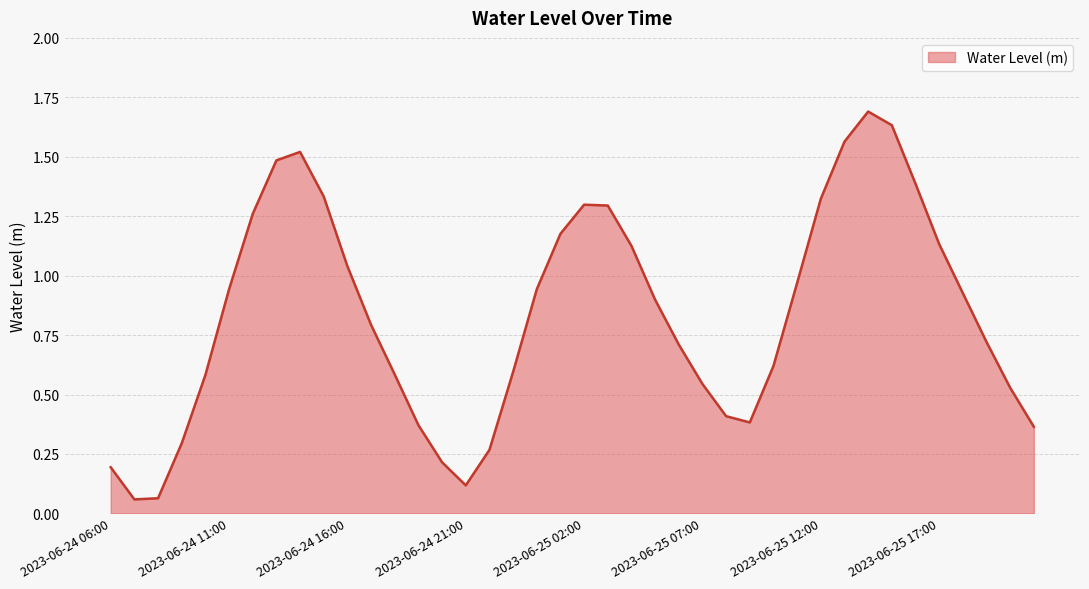

What is the greatest value displayed?

1.7